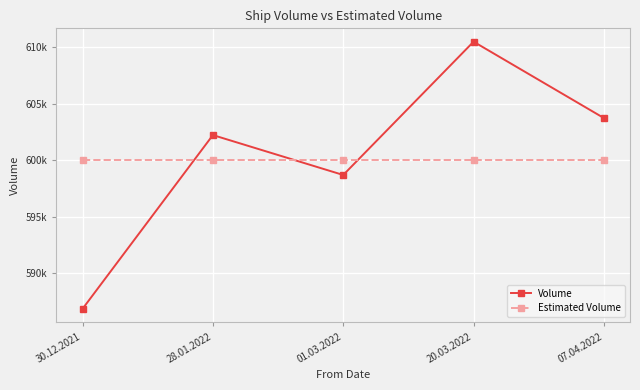

Which series has the largest range (max minus min)?

Volume